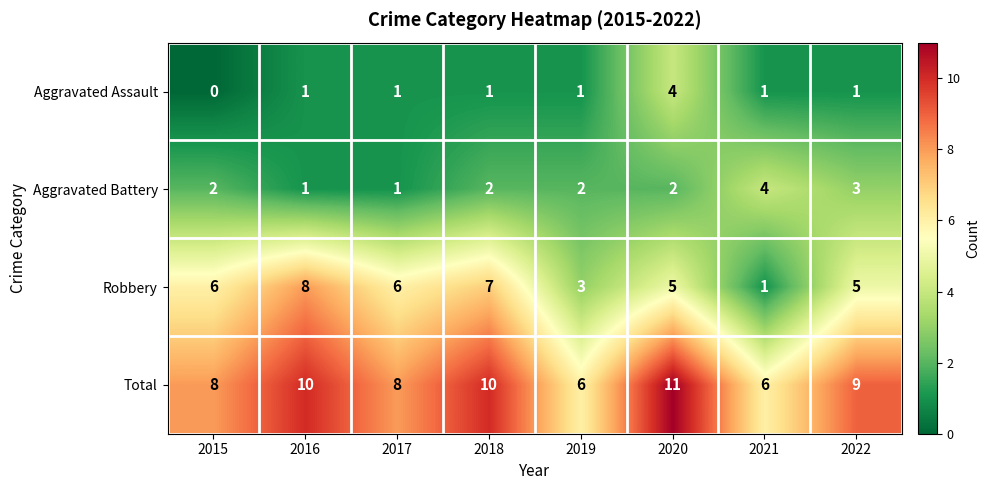

Which category has the lowest value across all series?

2015